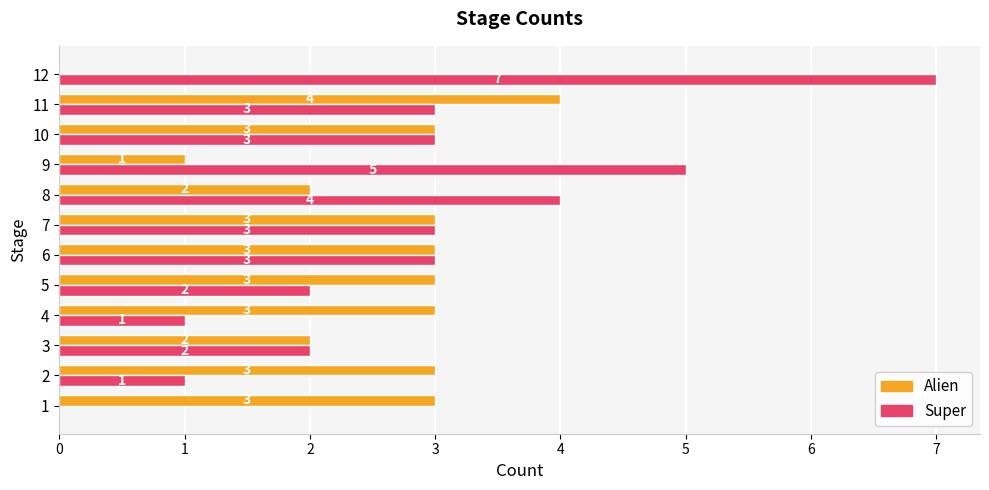

Which series has the largest total across all categories?

Super